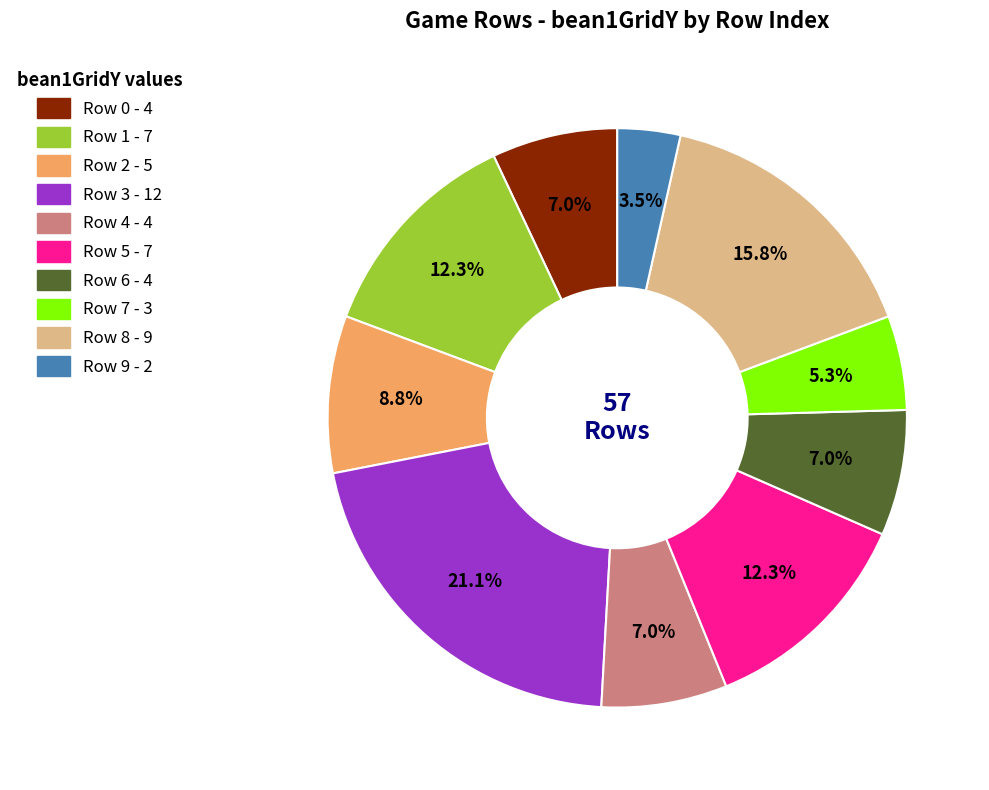

Is the sum of Row 0 and Row 9 greater than half?

No